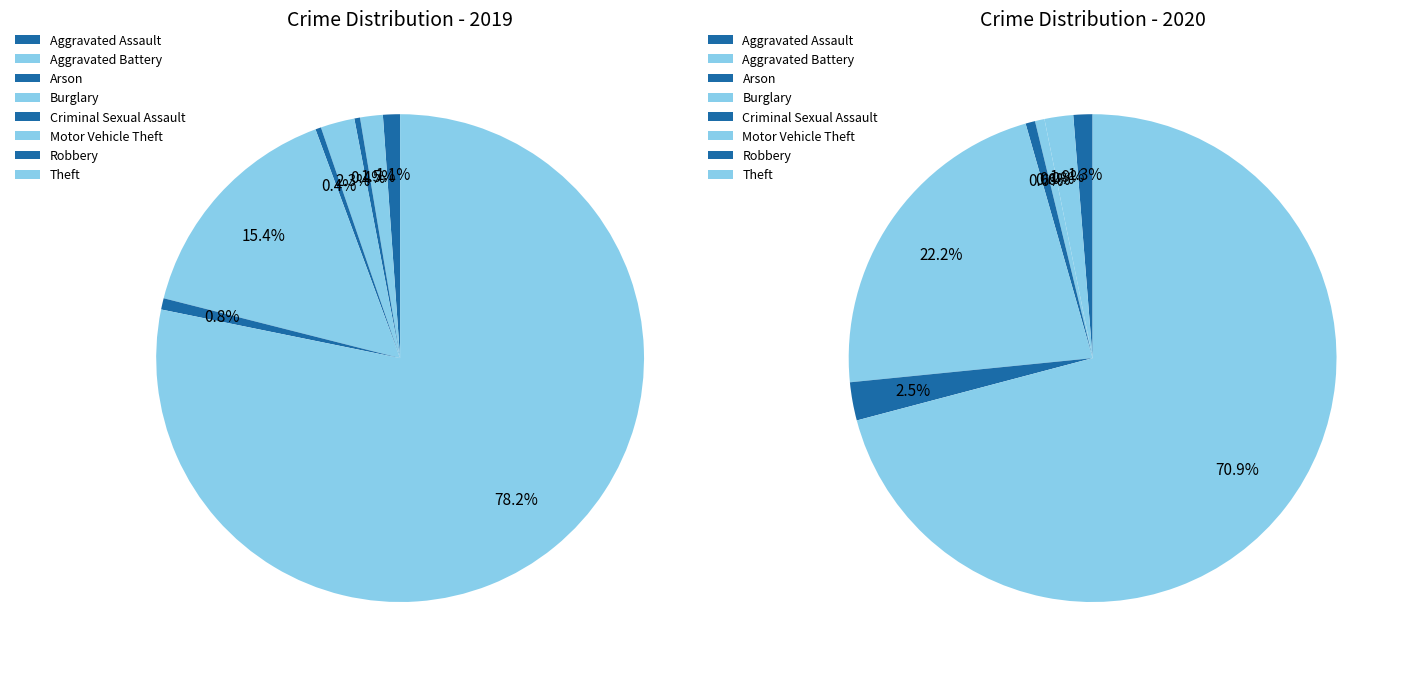

To the nearest percent, what is the difference between the largest and smallest slice percentages?

71%